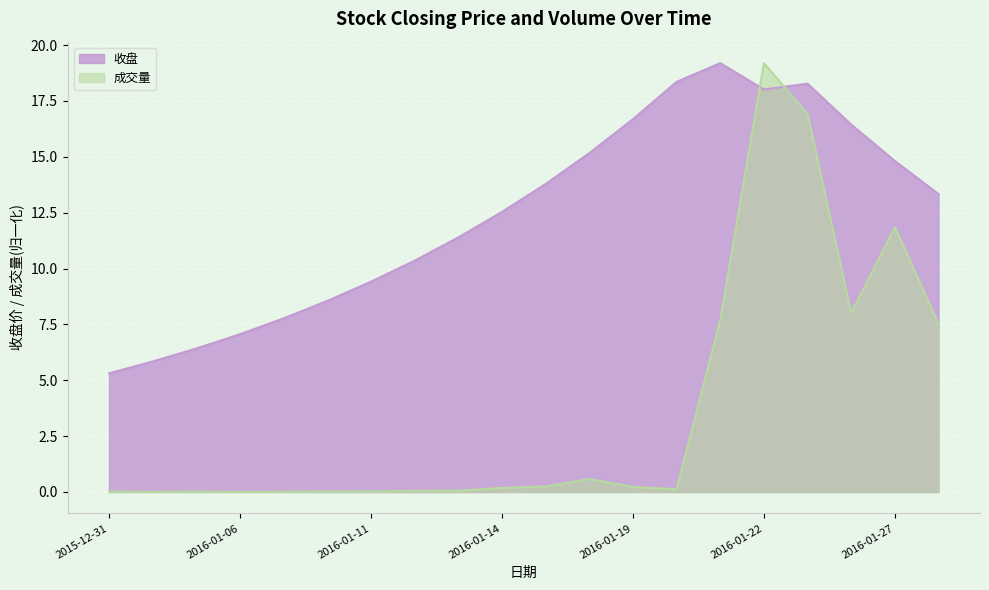

What are all the series names shown in the legend?

收盘, 成交量